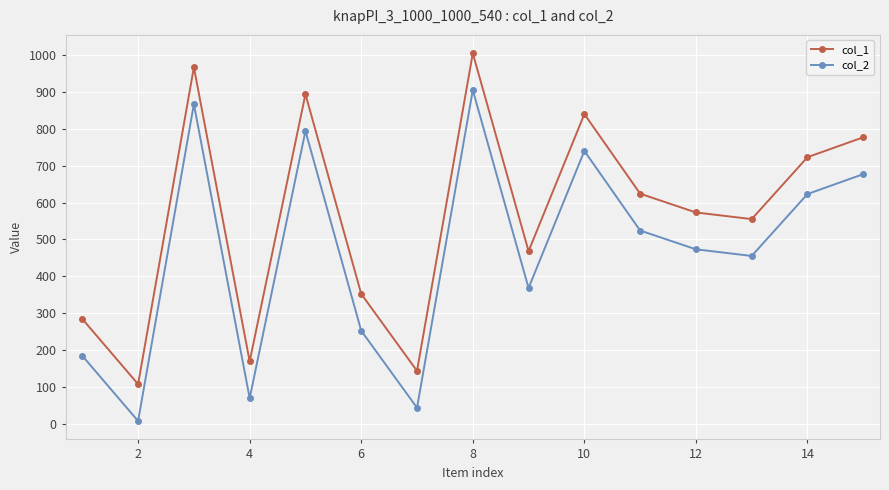

True or false: col_1 has more than 1 points higher than both neighbors.

True